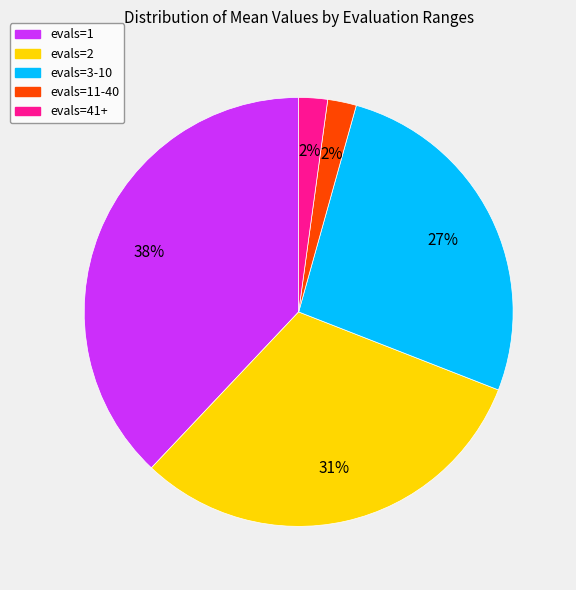

Does any single category account for the majority?

No